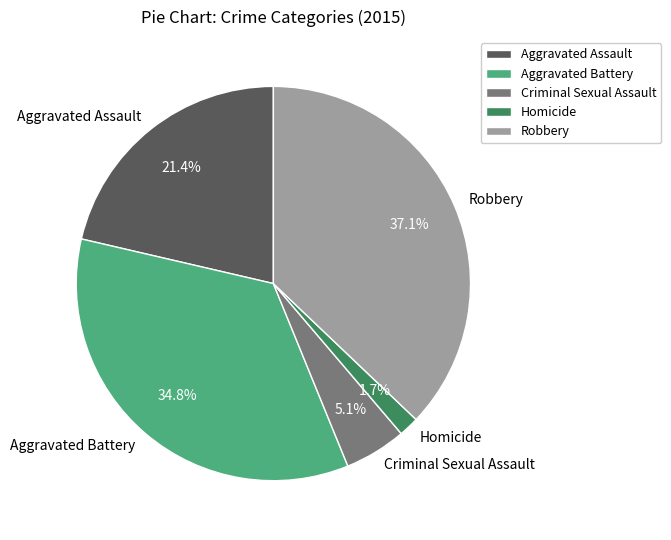

How much of the chart is everything except Criminal Sexual Assault?

94.9%